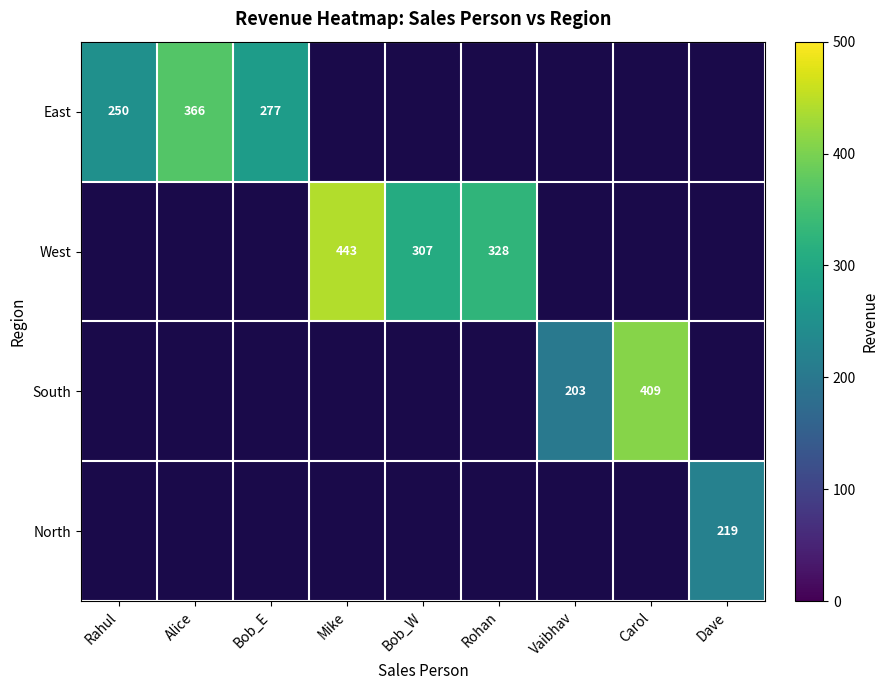

The value of West at Bob_W is 307. True or false?

True